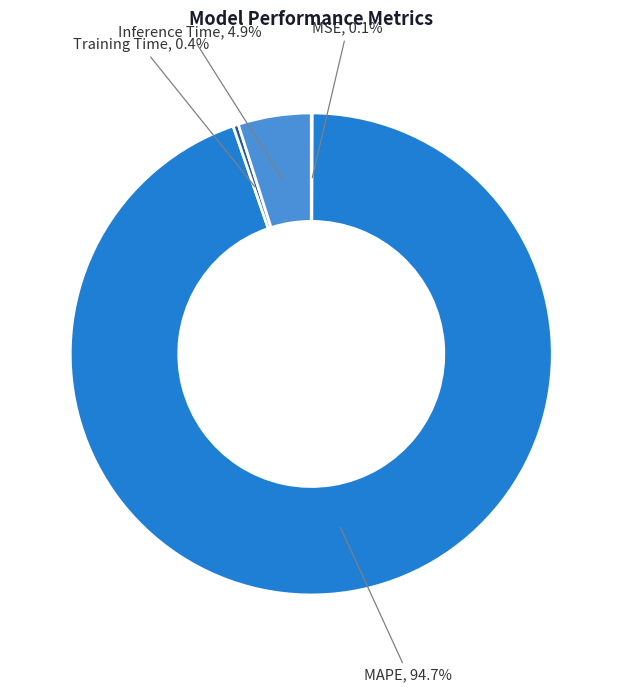

Is there any slice that represents more than half of the pie?

Yes